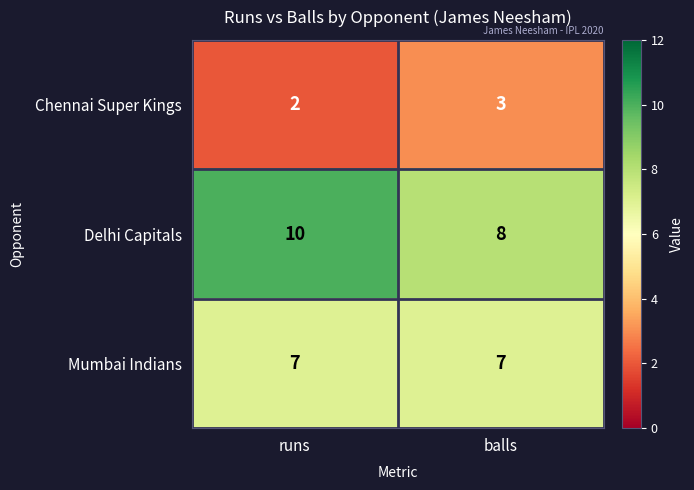

Rank the series at balls from highest to lowest value.

Delhi Capitals, Mumbai Indians, Chennai Super Kings